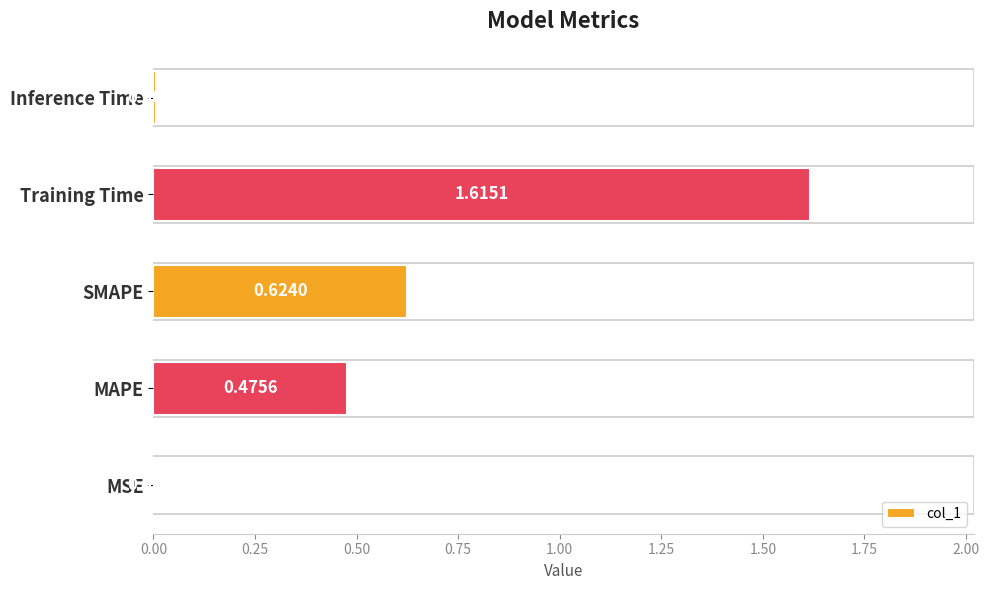

What is the change in value from MAPE to Inference Time?

-0.5